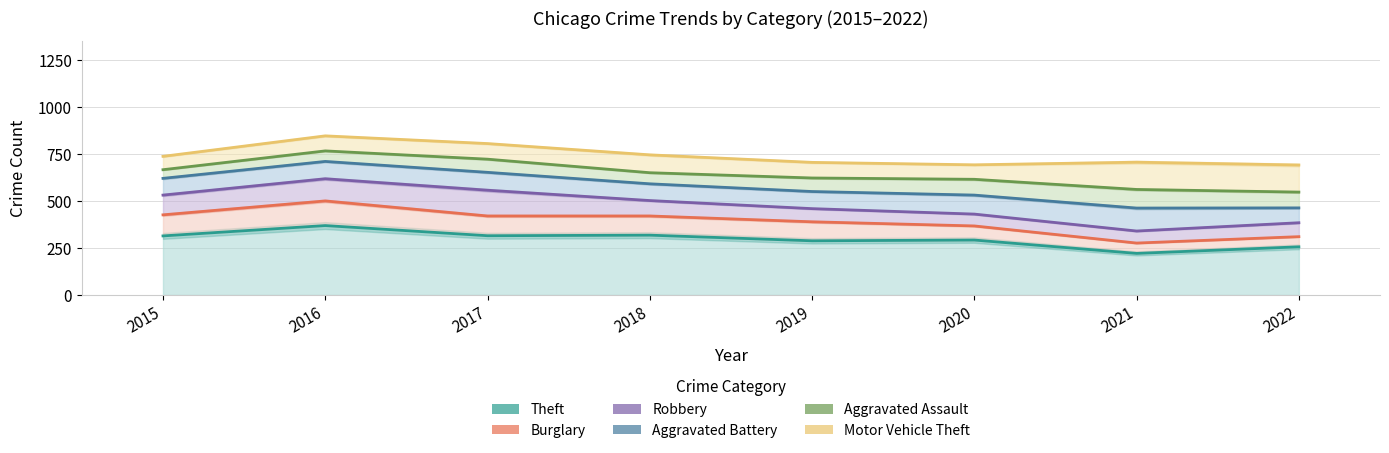

Between which two adjacent categories do Robbery and Aggravated Battery first intersect?

2017 and 2018